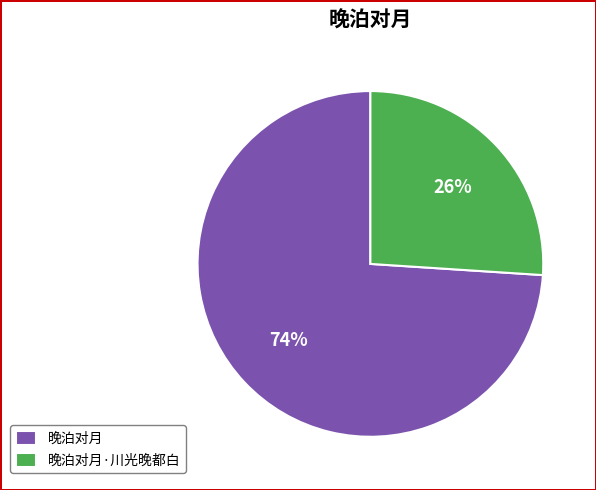

Between 晚泊对月·川光晚都白 and 晚泊对月, which is larger?

晚泊对月